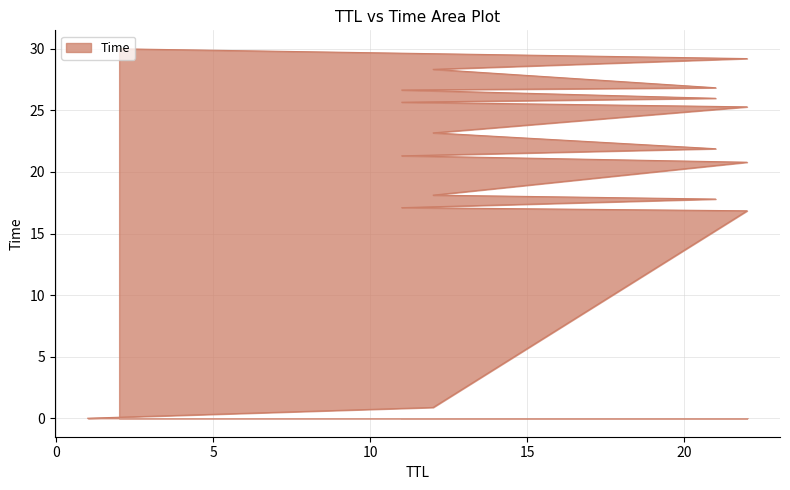

How many categories are shown in the chart?

18